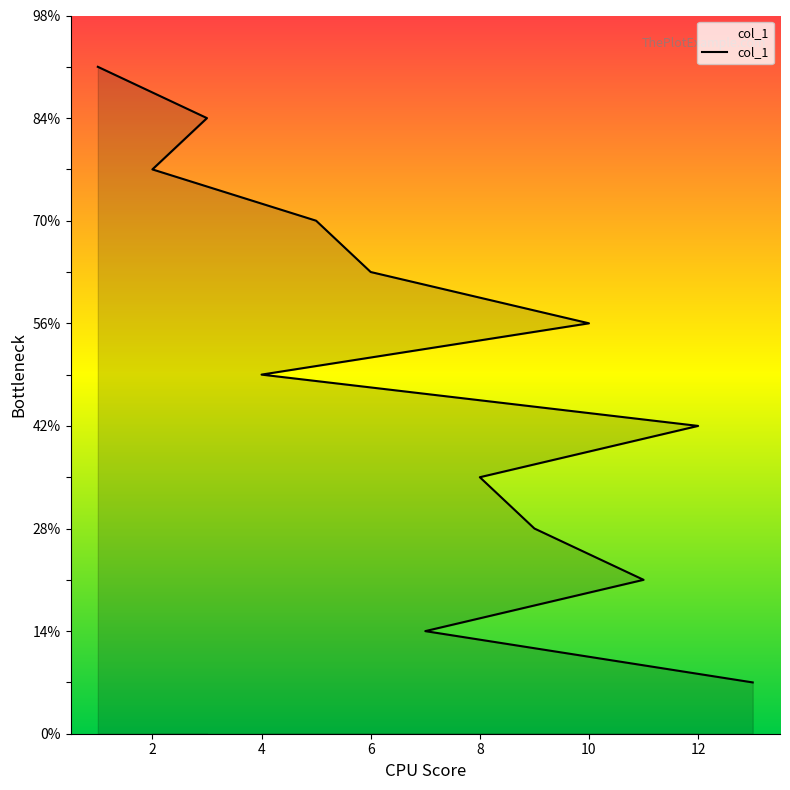

What is the label of the 1st point from the left?

13